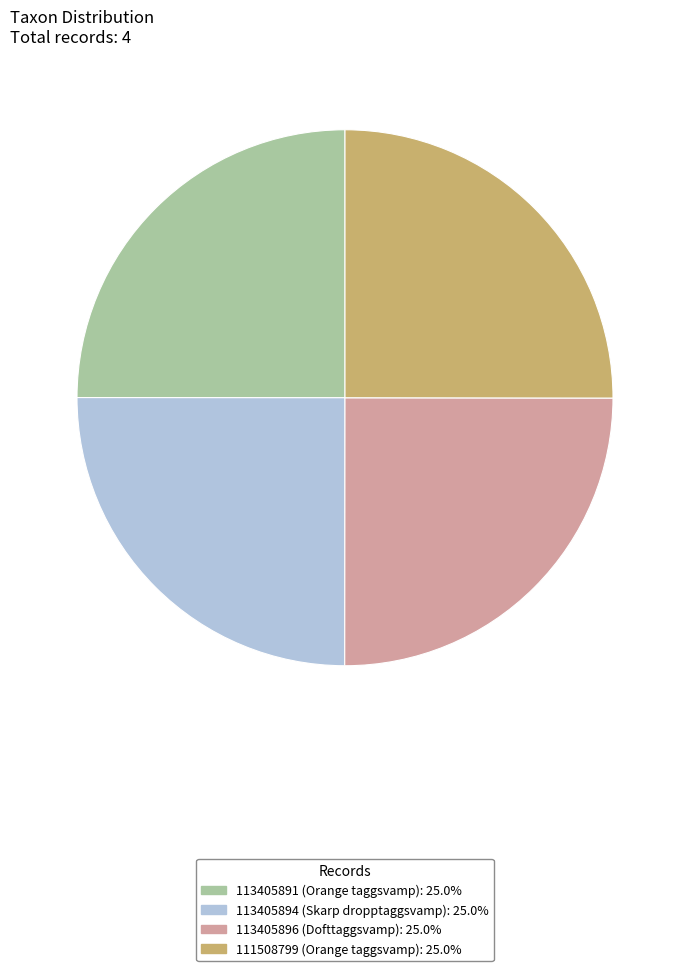

Count the number of slices in the pie.

4